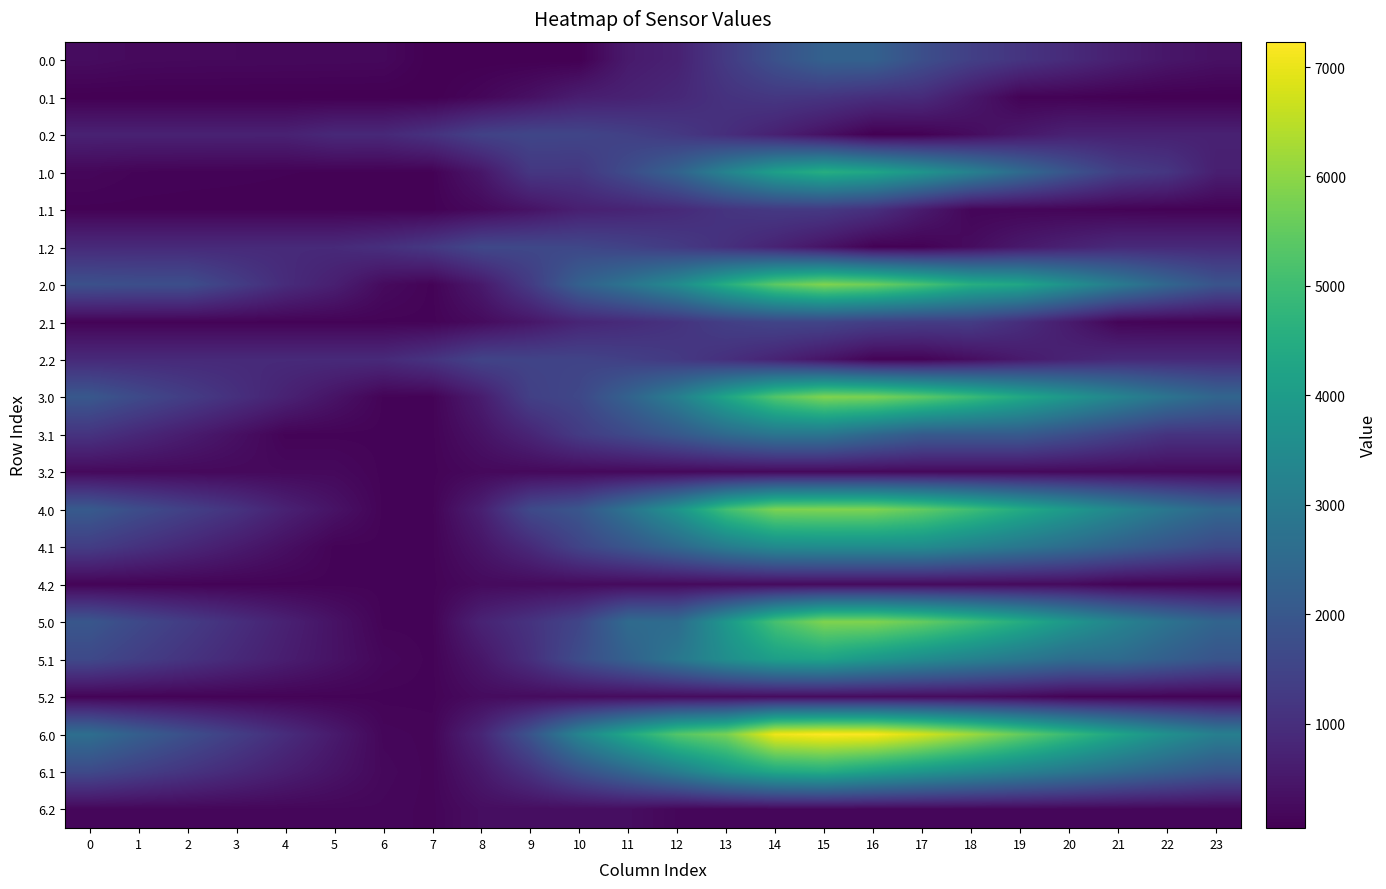

What is the difference between the 4.0 values at 17 and 16?

351.9